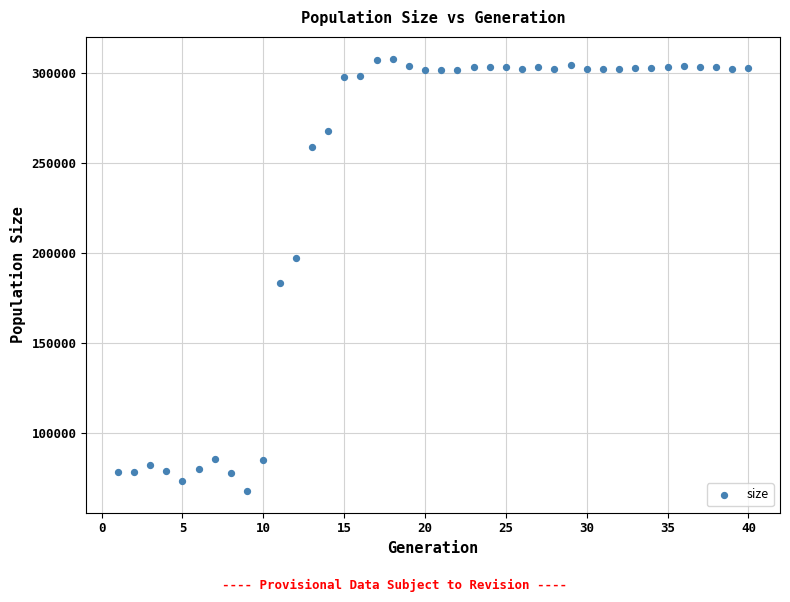

What is the range of Y values (max minus min)?

240273